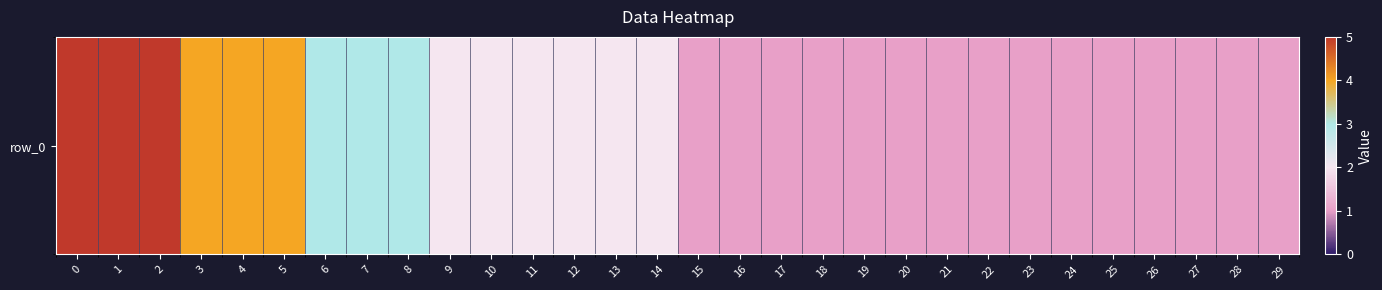

What is the greatest value displayed?

5